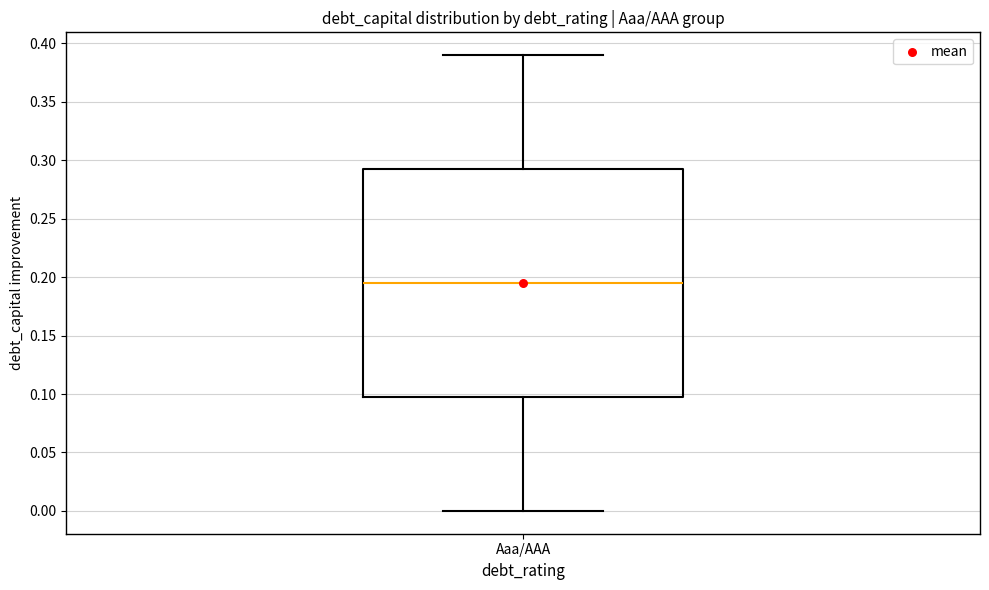

Transcribe this box plot: give where the median line is, the range the box spans, and where the two whiskers end, as read against the y-axis. The values are not printed on the chart, so give them approximately, as read against the axis.

median 0.195, box 0.100 to 0.295, whiskers 0.000 to 0.390